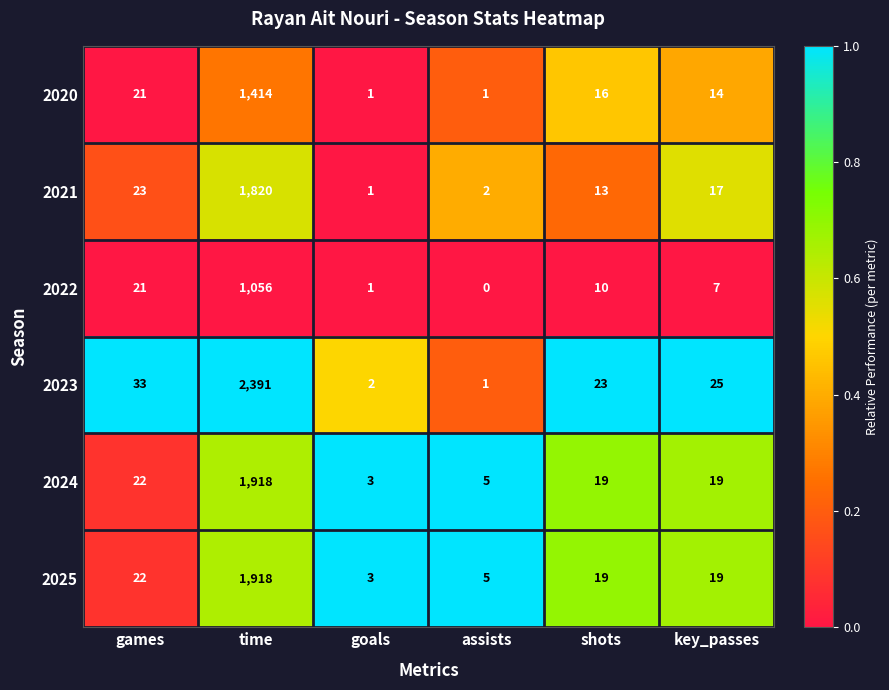

What is the difference between the highest and lowest values at goals?

2